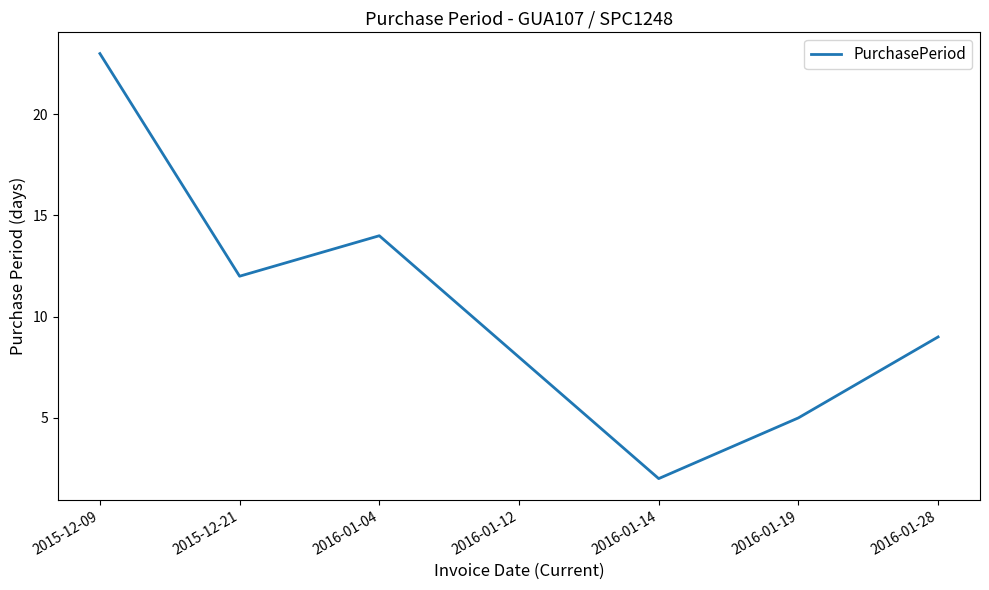

What is the greatest value displayed?

23